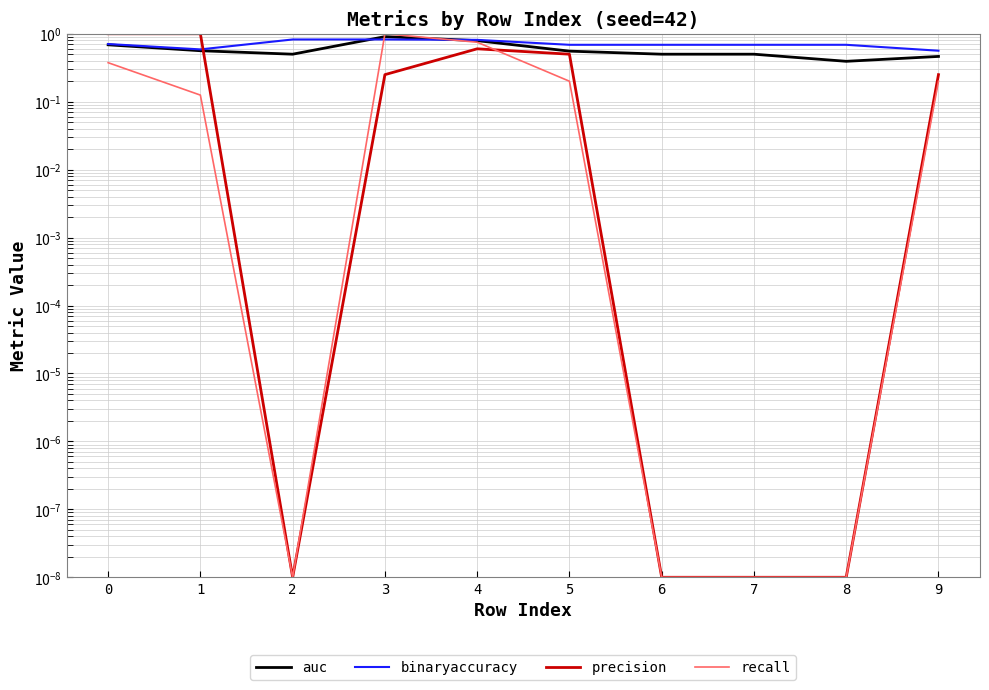

At how many categories does at least one series exceed 0?

10